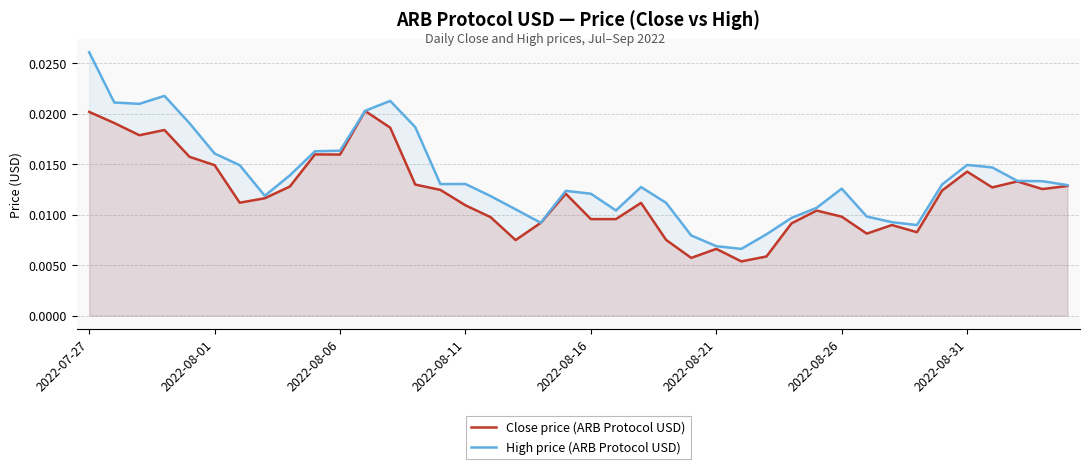

At which label does High price (ARB Protocol USD) reach its peak?

2022-07-27